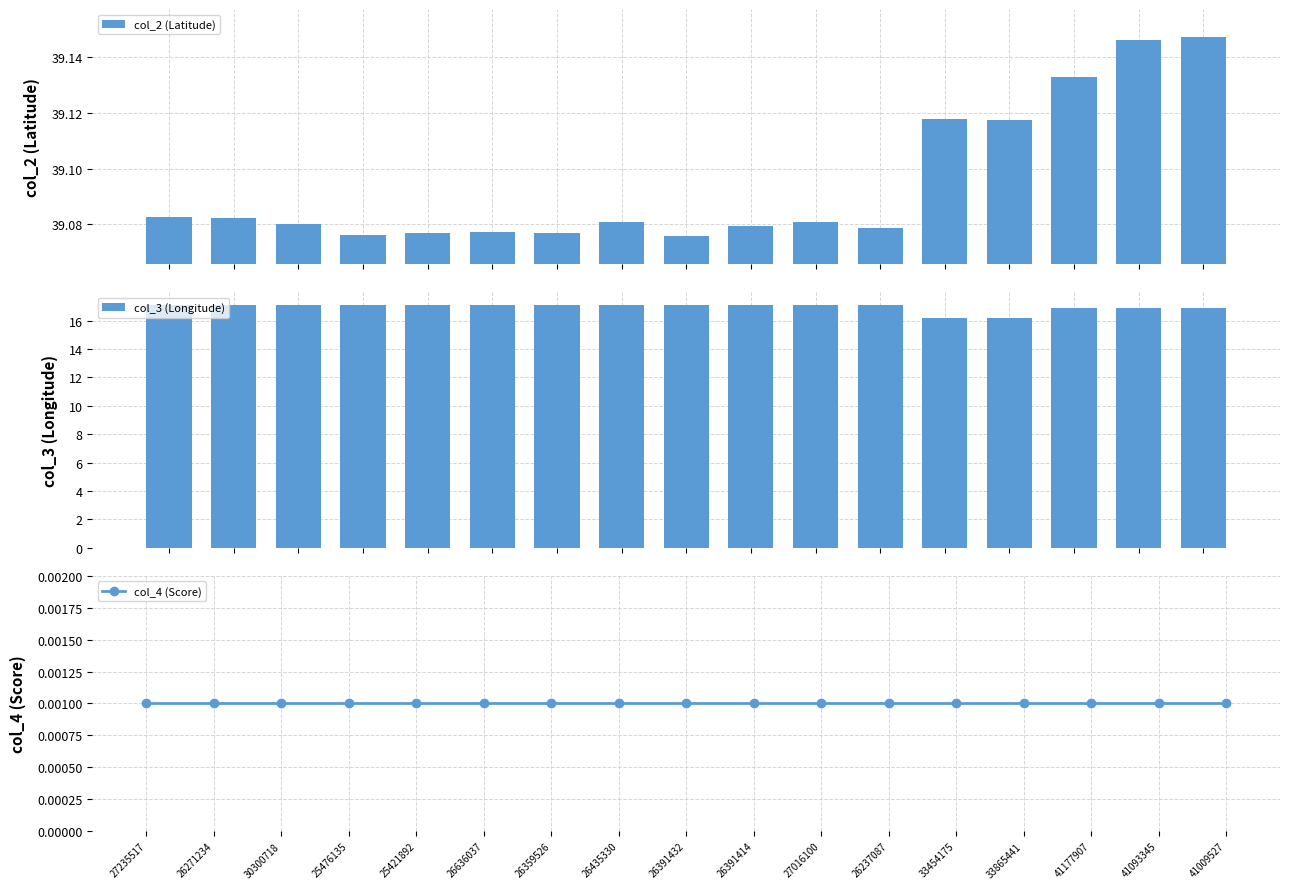

The value of col_2 (Latitude) at 26391414 is 39.1. True or false?

True